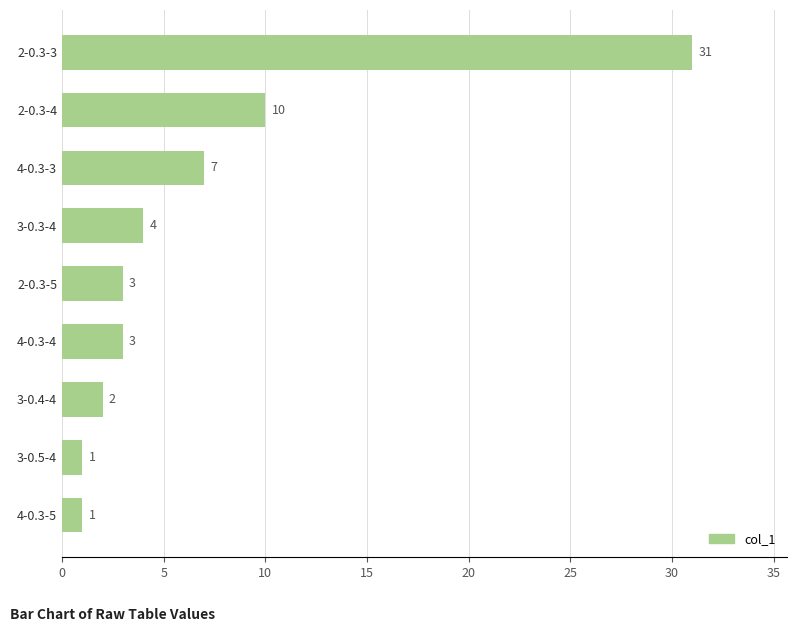

The chart shows a value of 3 at 2-0.3-5. True or false?

True